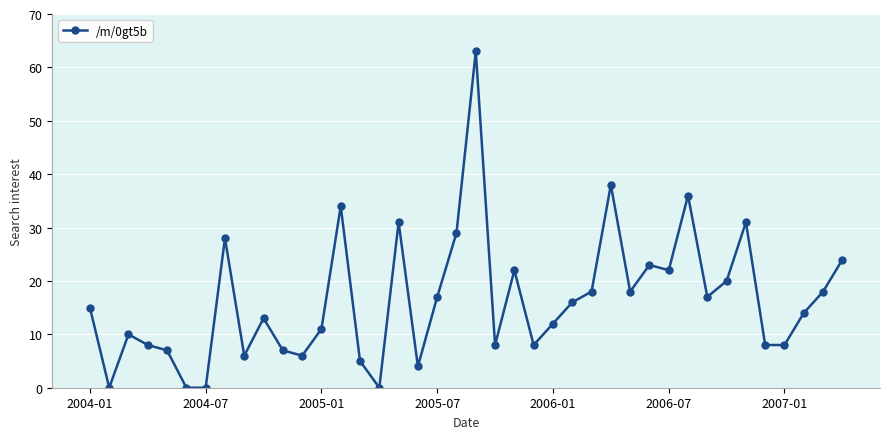

What is the greatest value displayed?

63